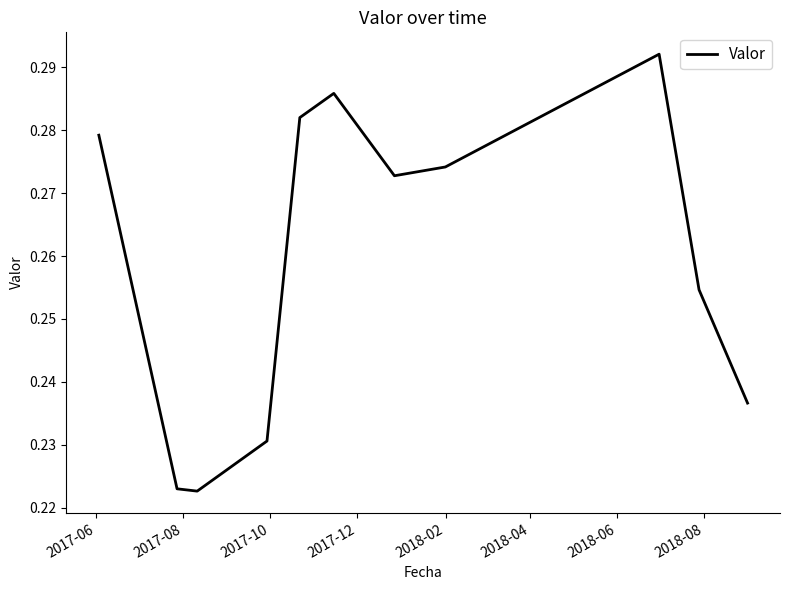

What is the minimum value shown in the chart?

0.2